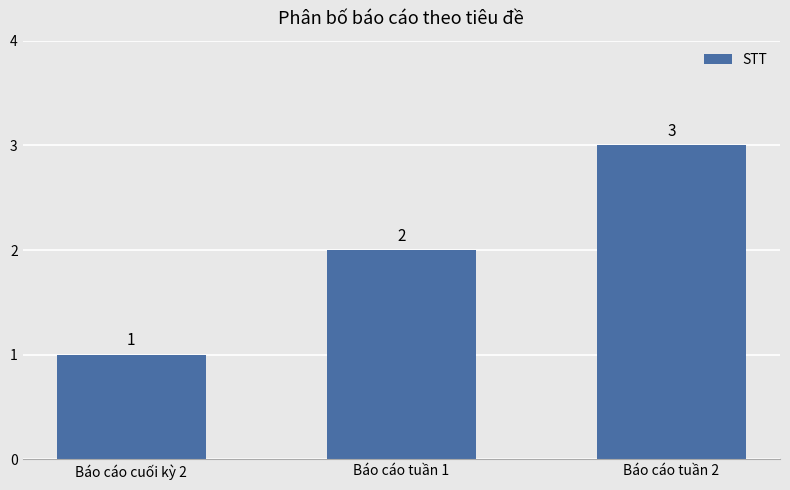

Which label corresponds to the smallest value in the chart?

Báo cáo cuối kỳ 2